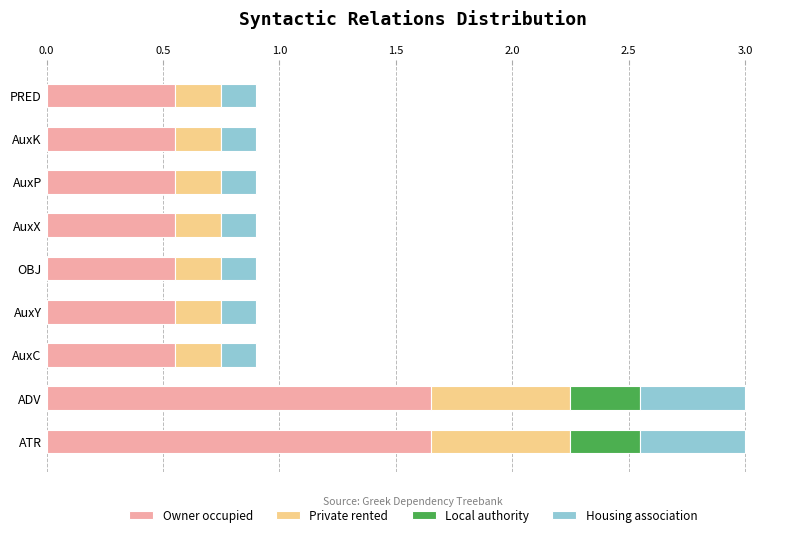

What is the total value across all series at OBJ?

0.9